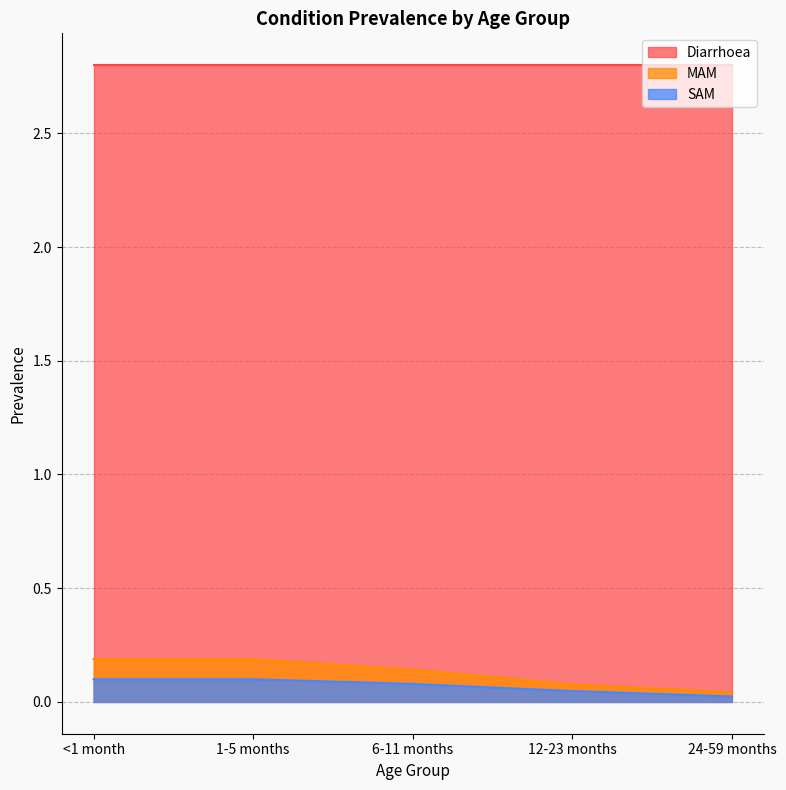

How many lines are shown in the chart?

3